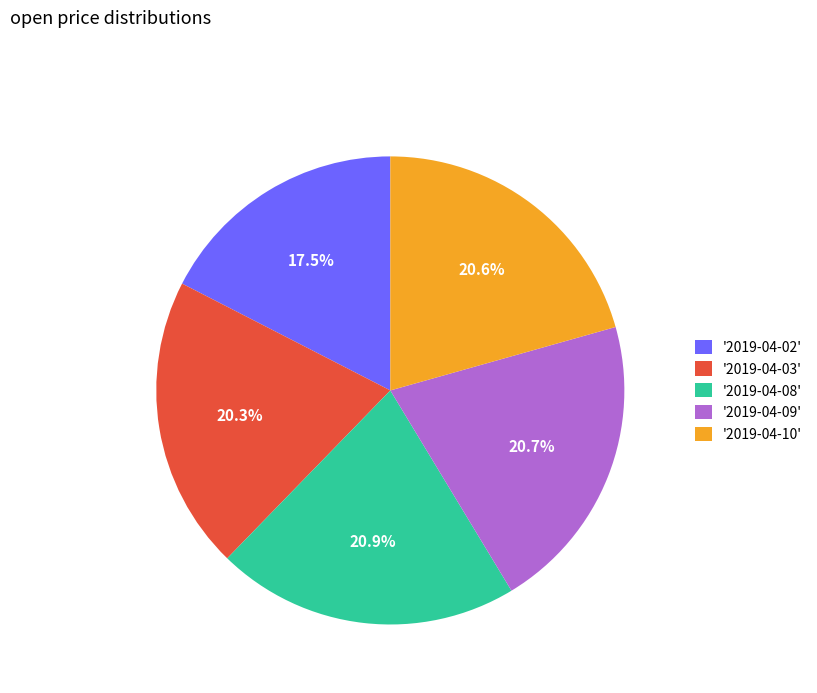

Is the sum of '2019-04-02' and '2019-04-08' greater than half?

No